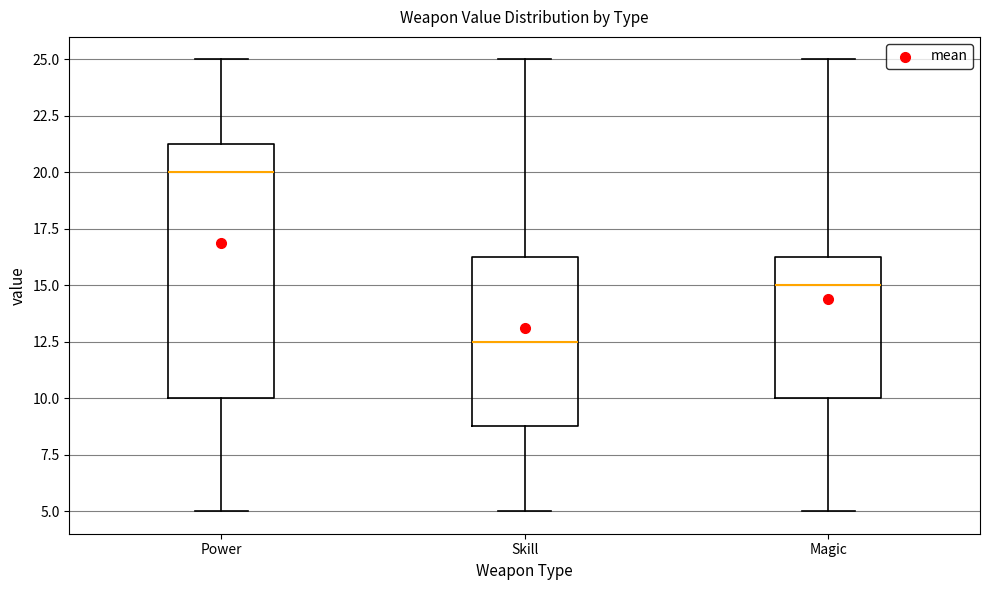

Which box is the tallest, from its lower edge to its upper edge?

Power